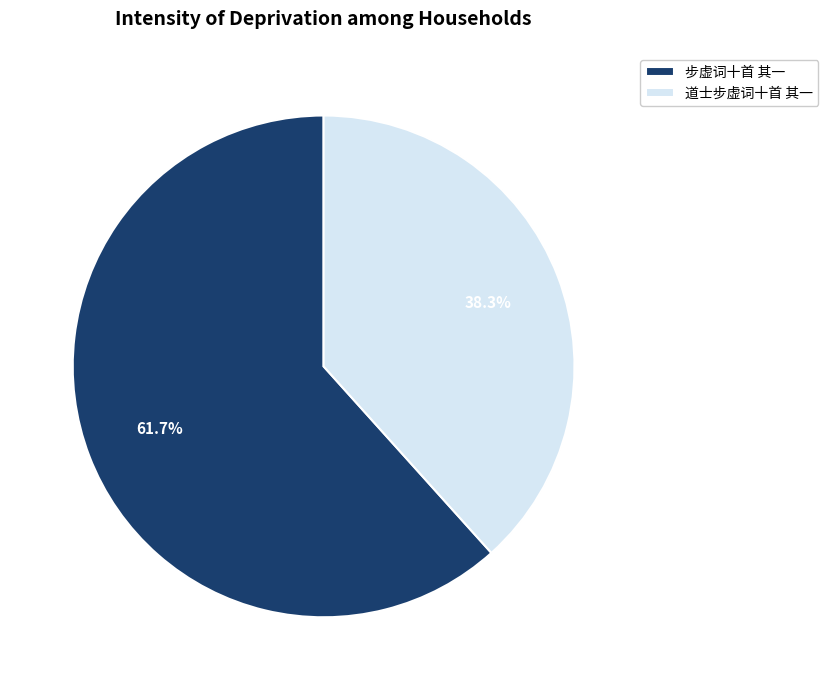

Is the sum of 步虚词十首 其一 and 道士步虚词十首 其一 greater than half?

Yes